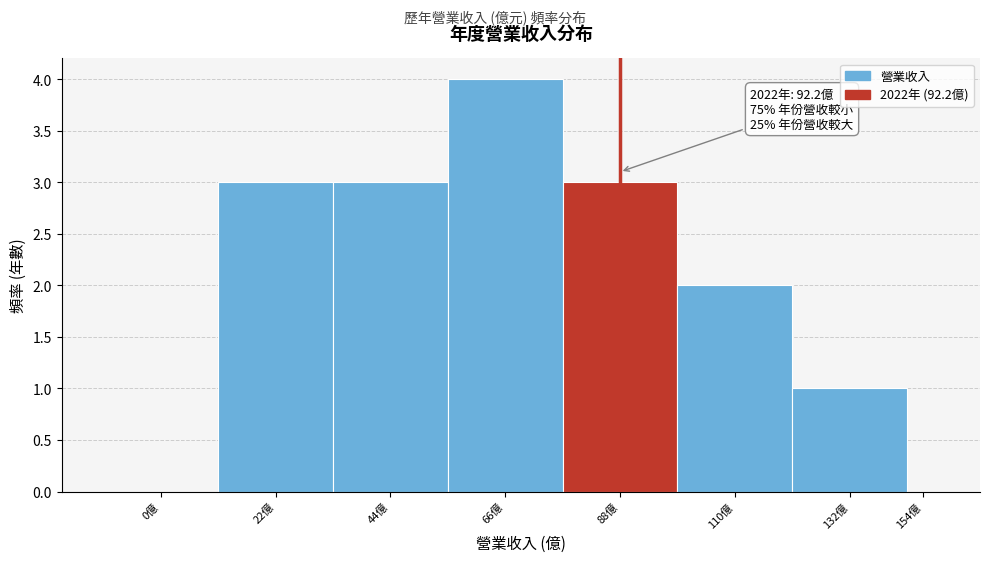

Reading right to left, list all the values displayed in this chart.

154億=0	132億=1	110億=2	88億=3	66億=4	44億=3	22億=3	0億=0